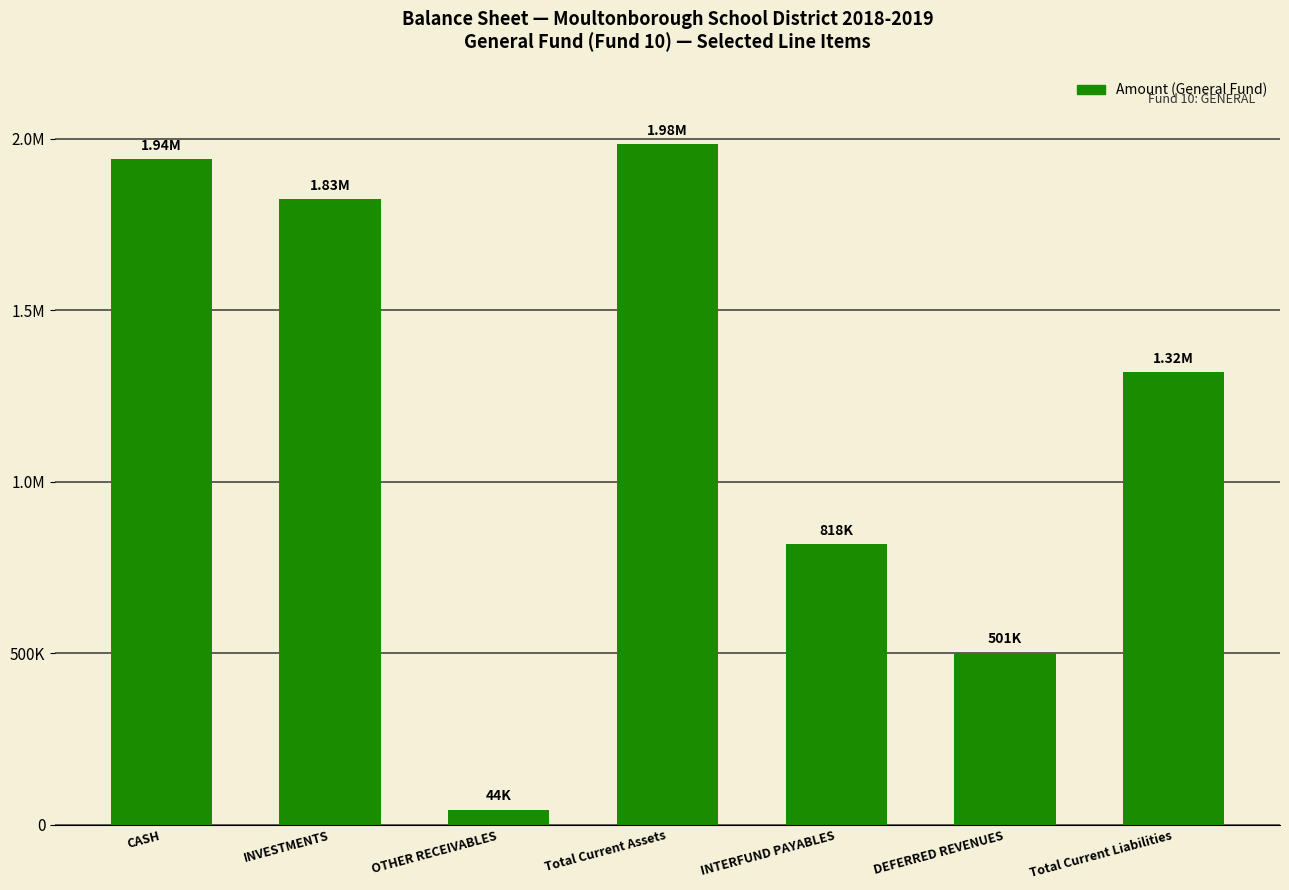

Which label corresponds to the largest value in the chart?

Total Current Assets